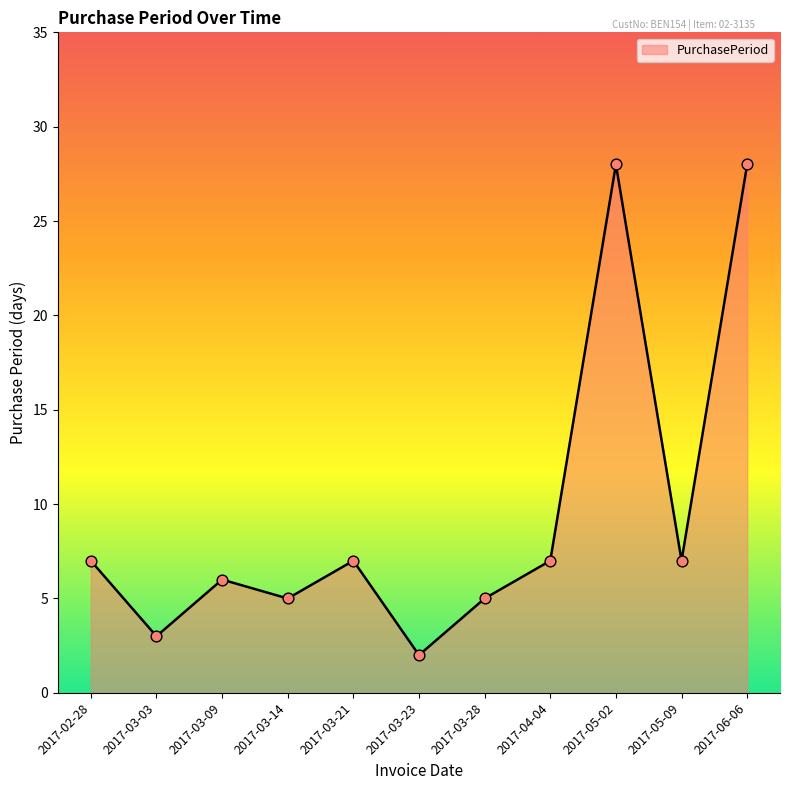

Between 2017-06-06 and 2017-05-09, which is larger?

2017-06-06